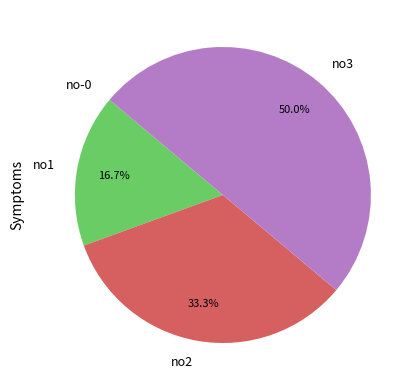

Which slice is the largest?

no3